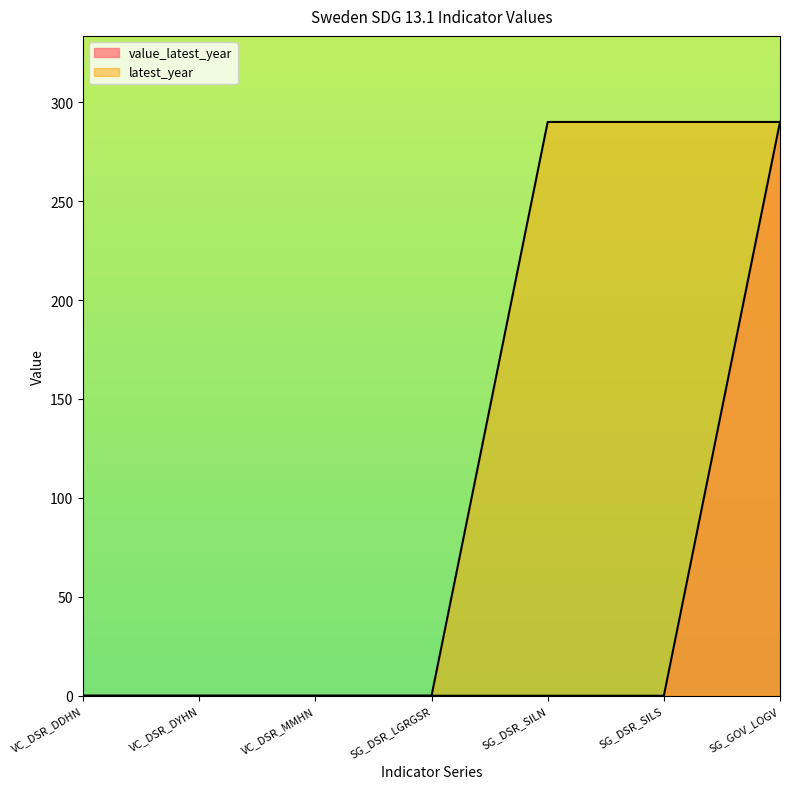

Which series has the largest range (max minus min)?

value_latest_year